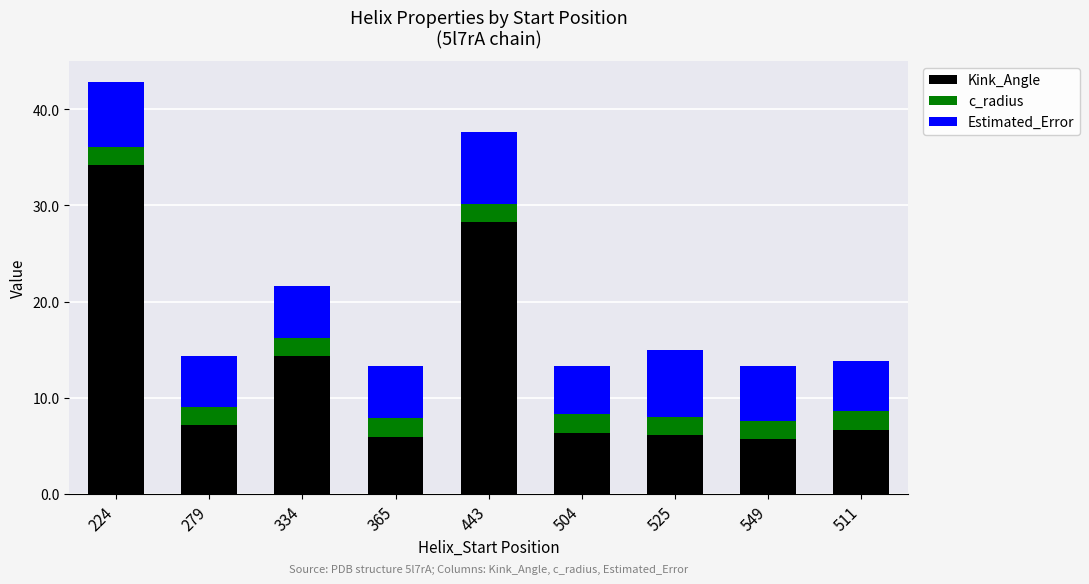

The value of Kink_Angle at 224 is 46.0. True or false?

False